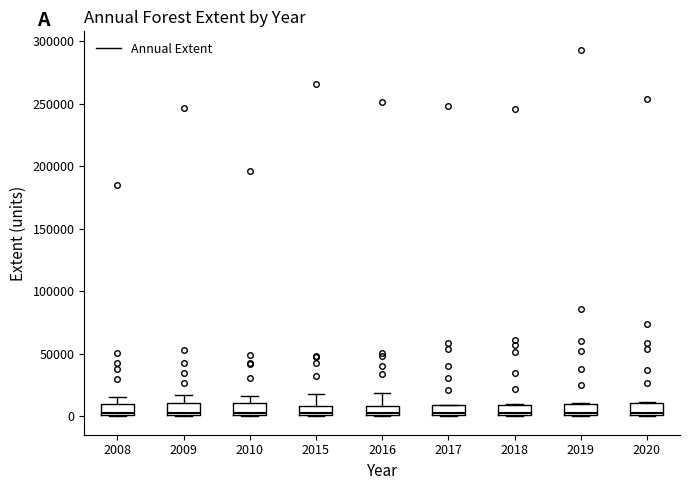

Where does the median line of the box at x = 2015 sit on the y-axis? The values are not printed on the chart, so give them approximately, as read against the axis.

5000